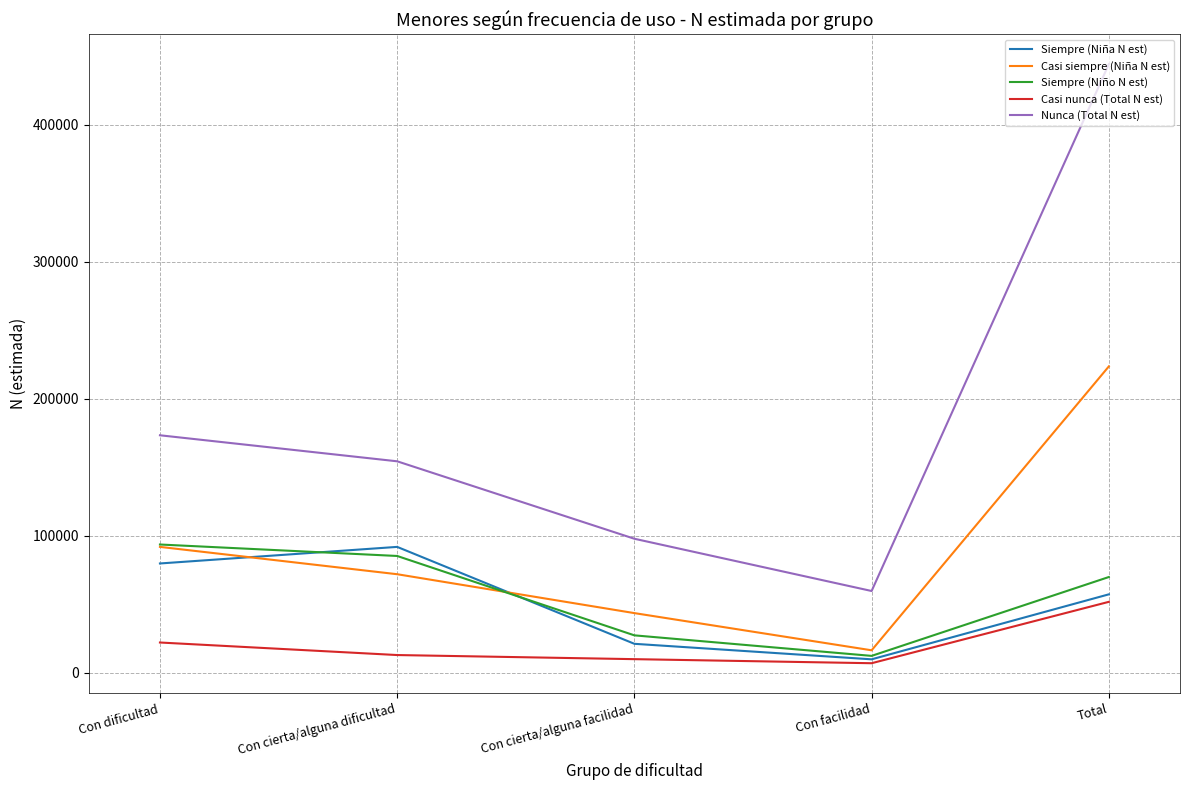

What is the sum of the Siempre (Niño N est) values at Total and Con cierta/alguna facilidad?

97114